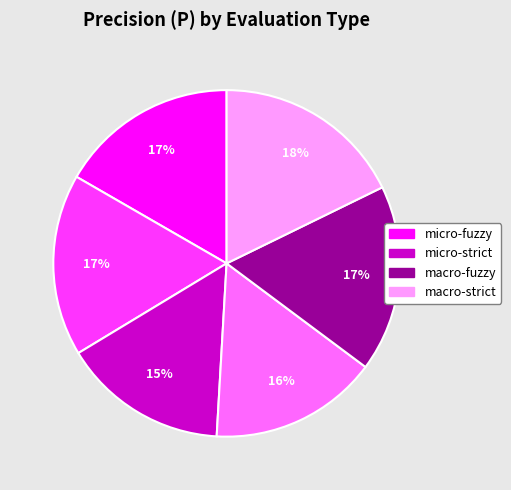

Count the number of slices in the pie.

6